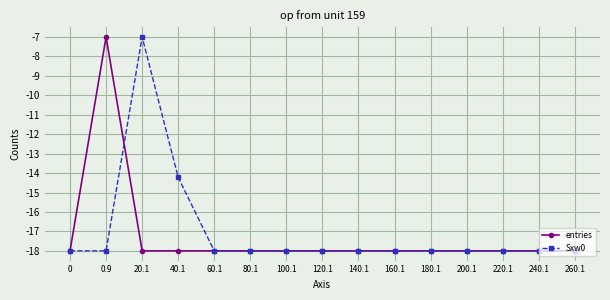

Where is entries nearest to the value -12?

0.9